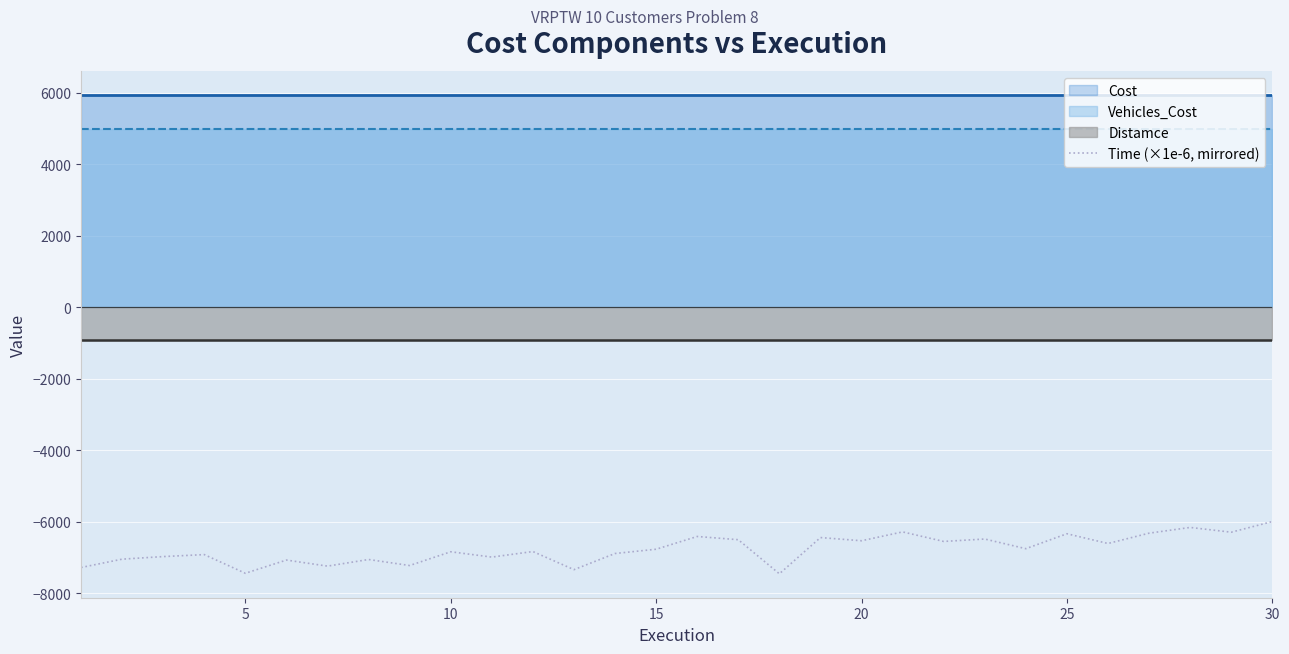

How many data points are less than -6763?

16